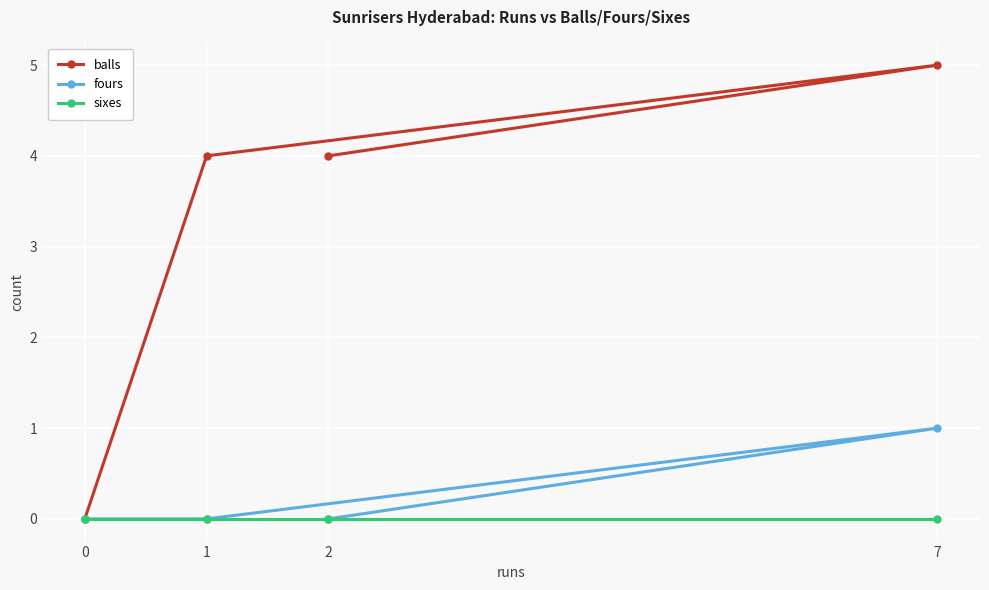

Reading left to right, what are all the values shown in this chart?

balls: 0=0	1=4	2=4	7=5
fours: 0=0	1=0	2=0	7=1
sixes: 0=0	1=0	2=0	7=0